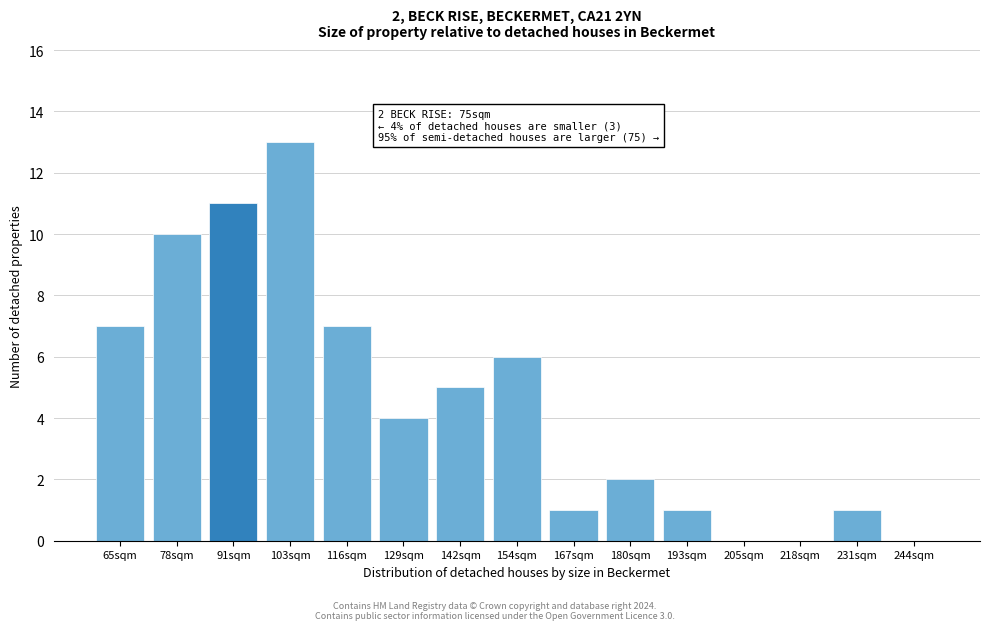

Reading left to right, list all the values displayed in this chart.

65sqm=7	78sqm=10	91sqm=11	103sqm=13	116sqm=7	129sqm=4	142sqm=5	154sqm=6	167sqm=1	180sqm=2	193sqm=1	205sqm=0	218sqm=0	231sqm=1	244sqm=0